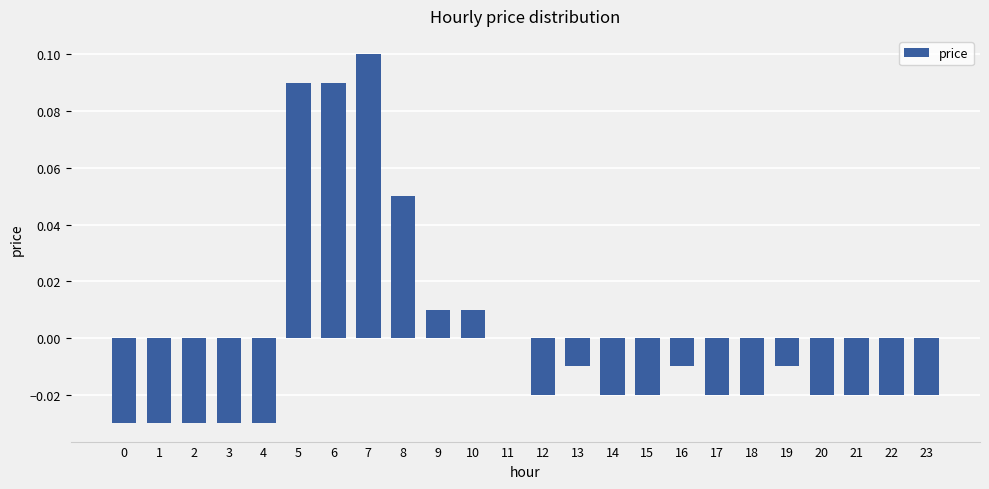

True or false: the data shows -0.0 at 22.

True